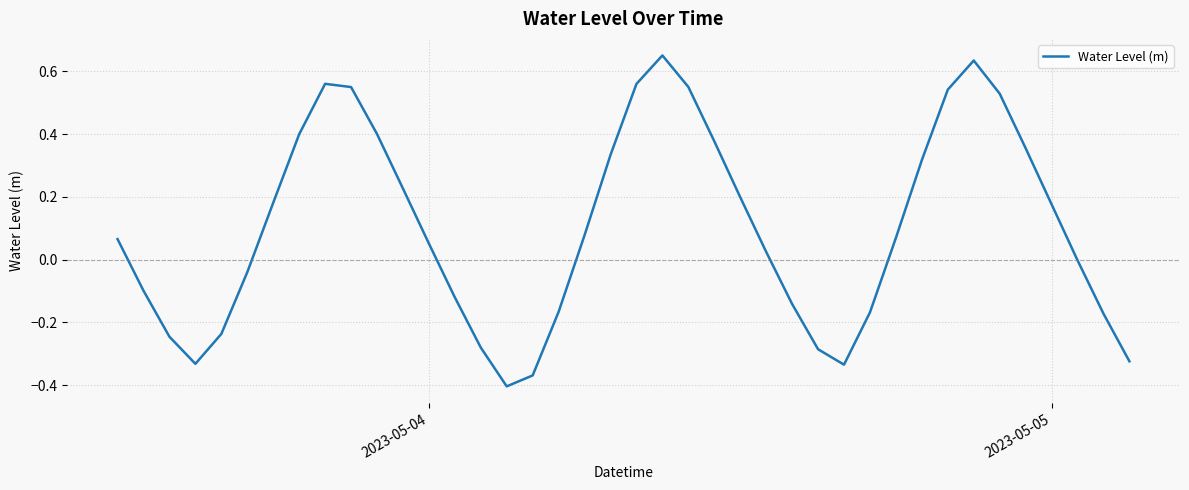

What is the difference between the maximum and minimum values?

1.1